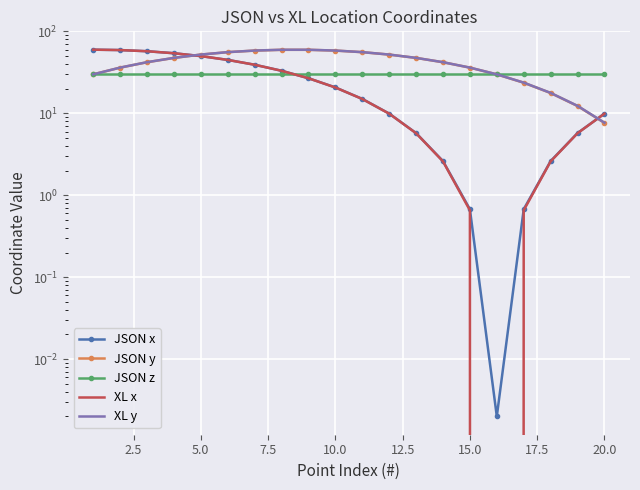

What is the value of the JSON z point at the 4th from the left?

30.2